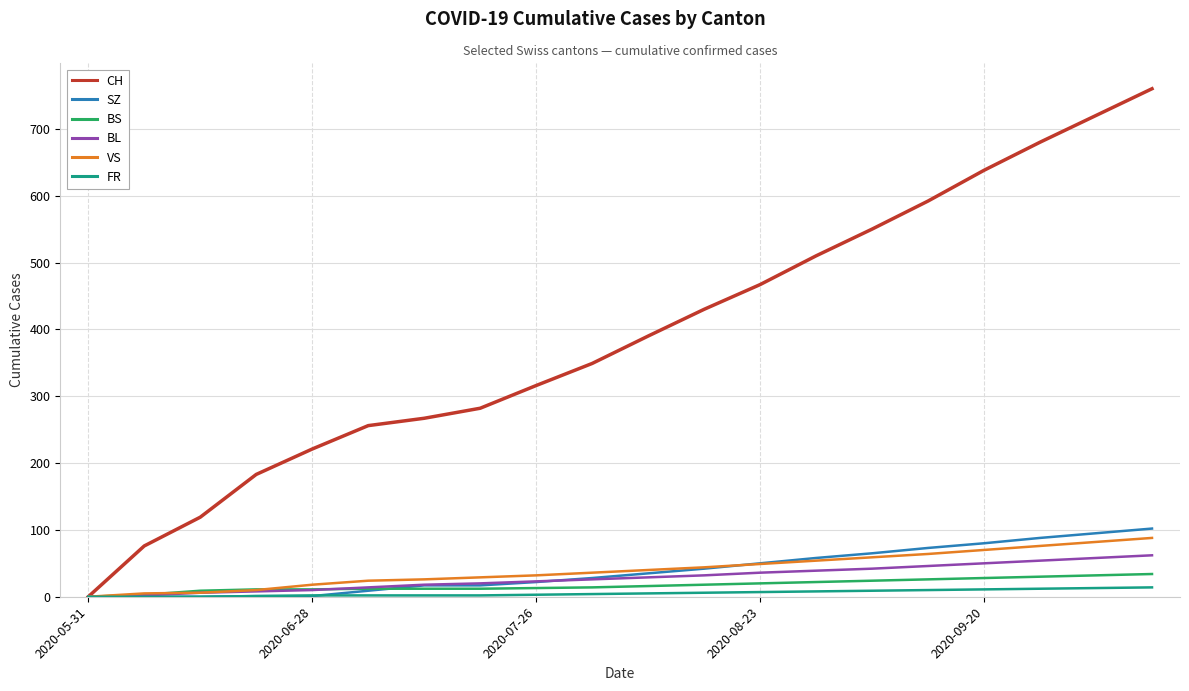

What is the greatest value displayed?

760